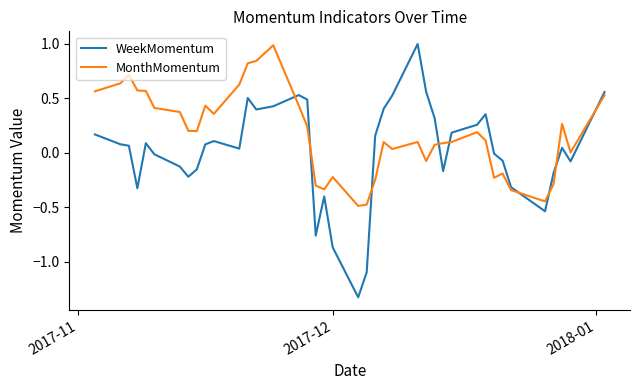

Which series has the largest range (max minus min)?

WeekMomentum